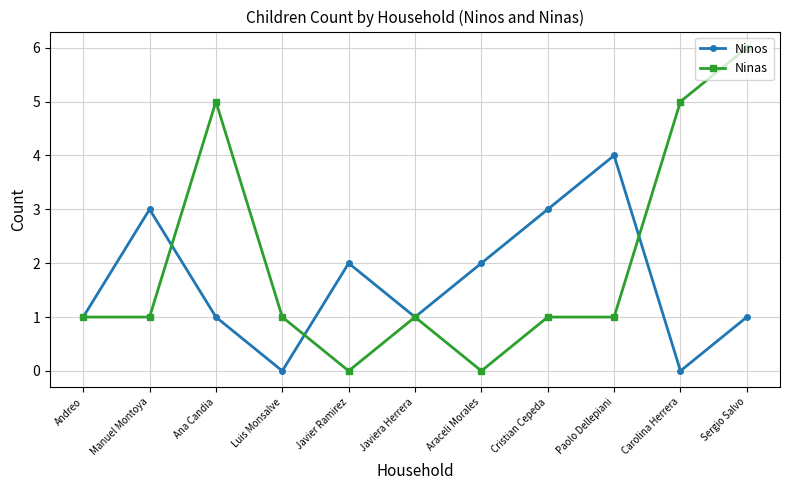

Reading left to right, extract all data points from this chart.

Ninos: 1	3	1	0	2	1	2	3	4	0	1
Ninas: 1	1	5	1	0	1	0	1	1	5	6